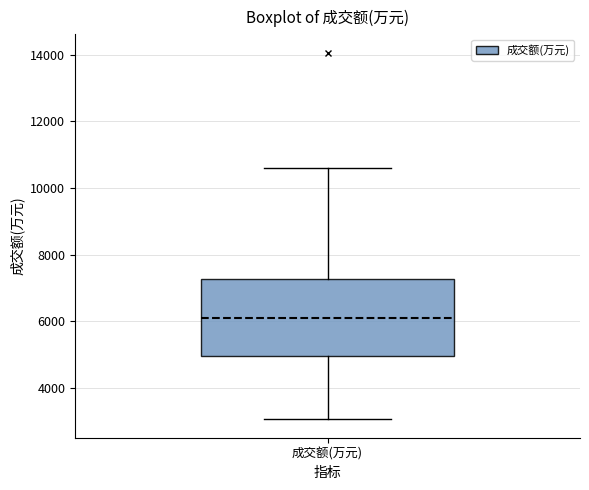

Read this box plot against the y-axis: the position of the median line, the range covered by the box, and the ends of both whiskers. The values are not printed on the chart, so give them approximately, as read against the axis.

median 6000, box 5000 to 7200, whiskers 3000 to 10600